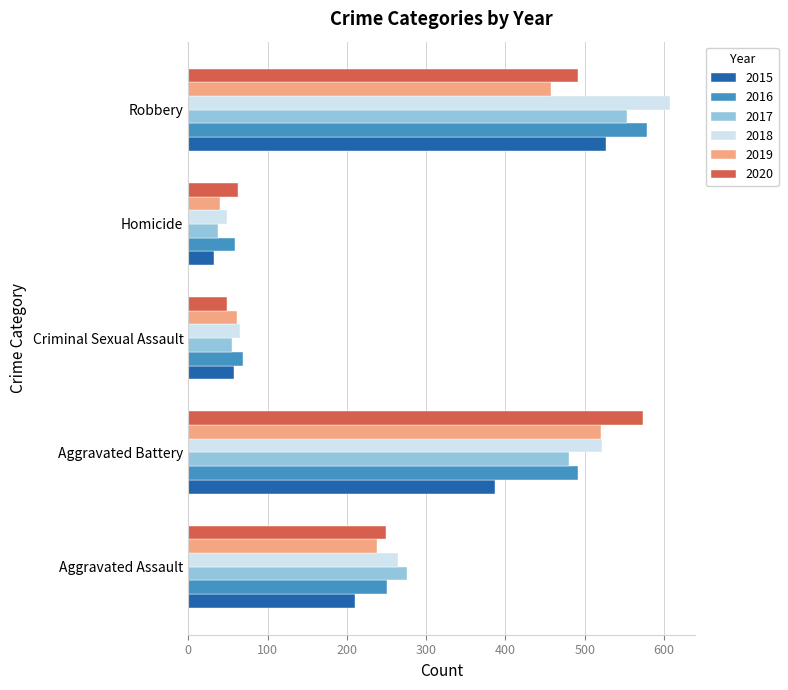

Which series has the largest range (max minus min)?

2018